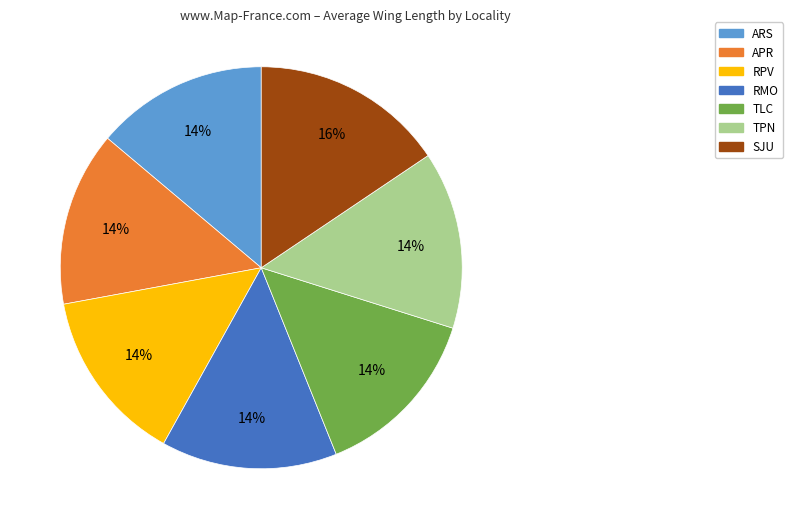

What percentage is the ARS slice, to the nearest percent?

14%